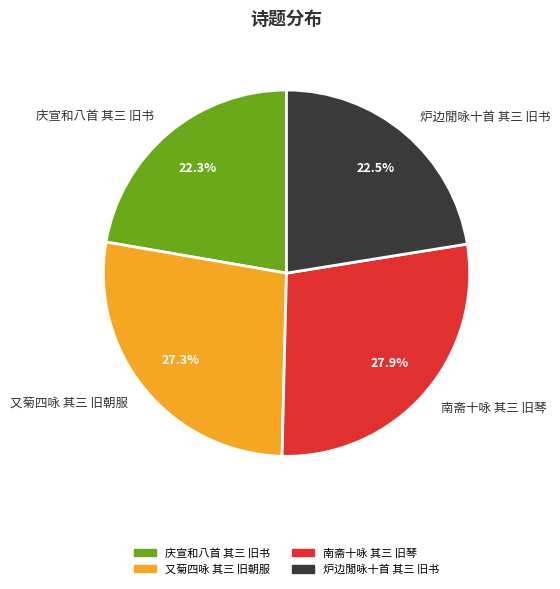

How many slices are in this pie chart?

4